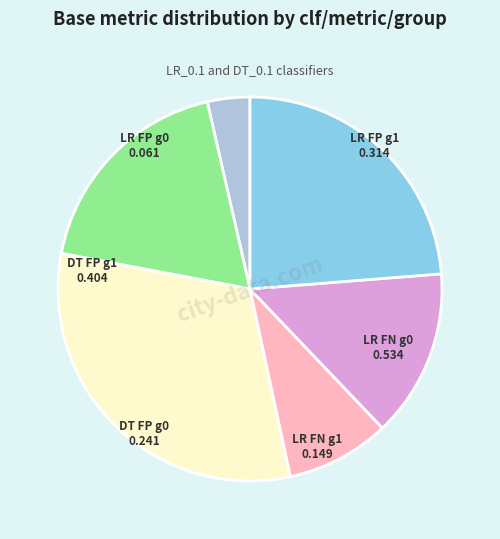

Which has a higher value, LR FP g1 or DT FP g0?

LR FP g1